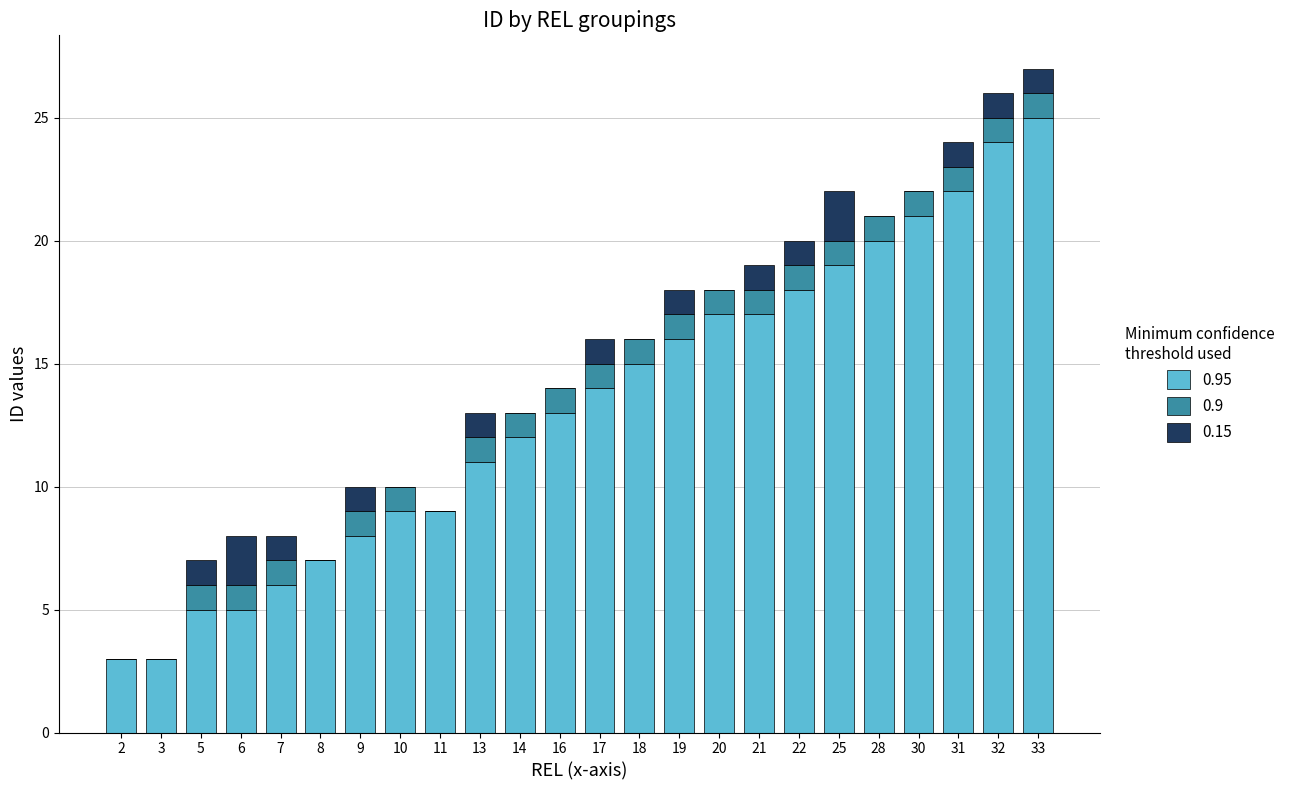

What are all the series names shown in the legend?

0.95, 0.9, 0.15